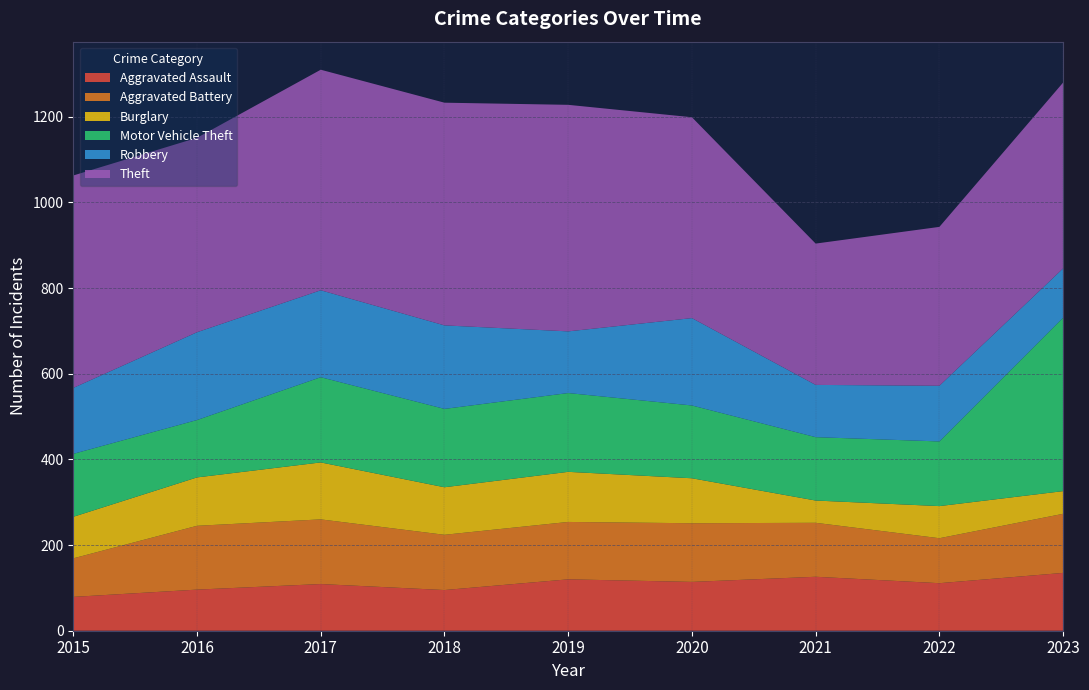

Reading left to right, extract all data points from this chart.

Aggravated Assault: 2015=79	2016=96	2017=109	2018=95	2019=120	2020=114	2021=126	2022=111	2023=135
Aggravated Battery: 2015=90	2016=149	2017=151	2018=129	2019=134	2020=137	2021=126	2022=105	2023=138
Burglary: 2015=97	2016=113	2017=133	2018=111	2019=117	2020=105	2021=52	2022=75	2023=53
Motor Vehicle Theft: 2015=147	2016=134	2017=199	2018=183	2019=184	2020=170	2021=148	2022=151	2023=405
Robbery: 2015=154	2016=205	2017=203	2018=195	2019=144	2020=204	2021=122	2022=130	2023=115
Theft: 2015=496	2016=454	2017=515	2018=520	2019=529	2020=469	2021=330	2022=371	2023=434